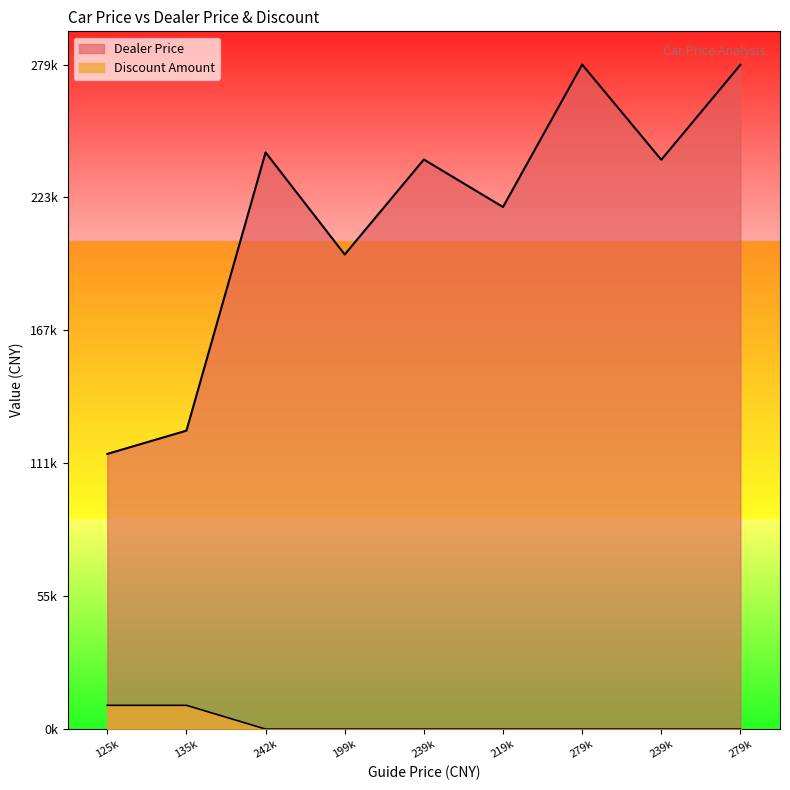

In Dealer Price, how many points are higher than both neighbors (excluding endpoints)?

3